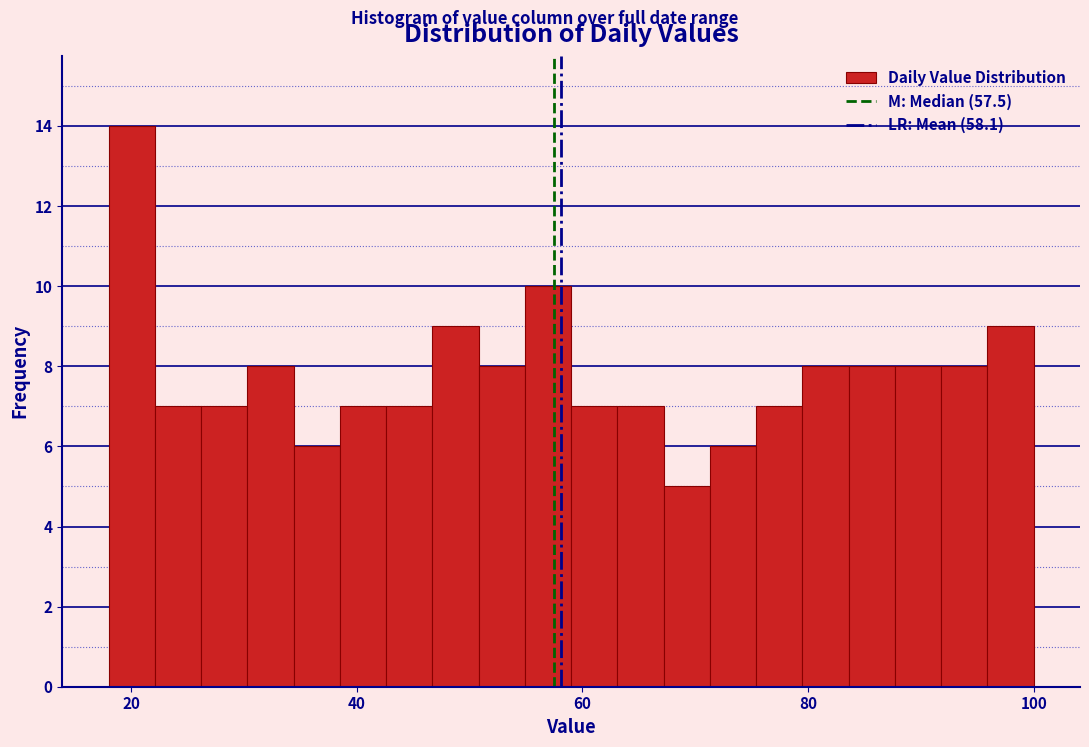

Around what value on the x-axis is the tallest bar? Give the approximate position of its centre, as read against the axis.

20